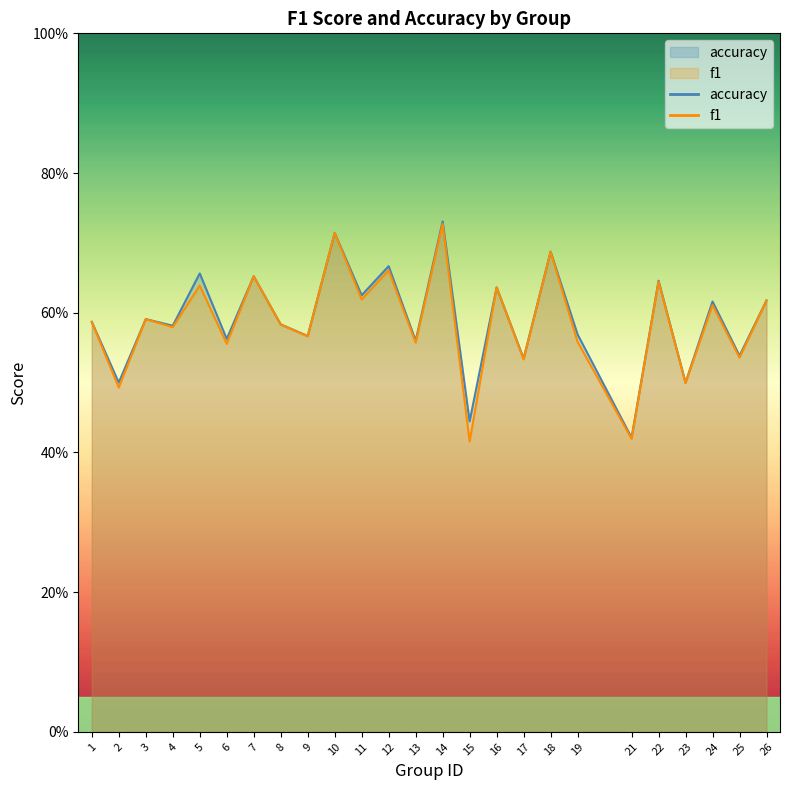

Reading right to left, list all the values displayed in this chart.

f1: 0.6	0.5	0.6	0.5	0.6	0.4	0.6	0.7	0.5	0.6	0.4	0.7	0.6	0.7	0.6	0.7	0.6	0.6	0.7	0.6	0.6	0.6	0.6	0.5	0.6
accuracy: 0.6	0.5	0.6	0.5	0.6	0.4	0.6	0.7	0.5	0.6	0.4	0.7	0.6	0.7	0.6	0.7	0.6	0.6	0.7	0.6	0.7	0.6	0.6	0.5	0.6